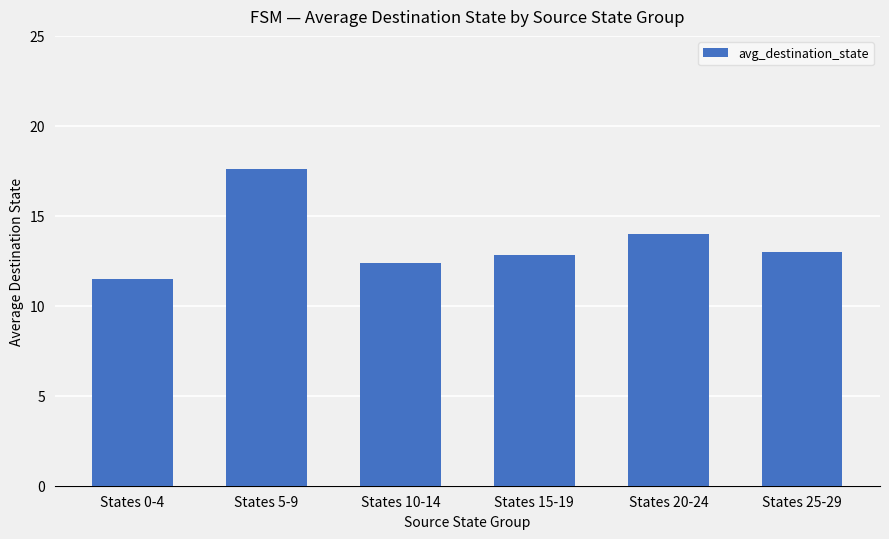

Which has a higher value, States 15-19 or States 5-9?

States 5-9